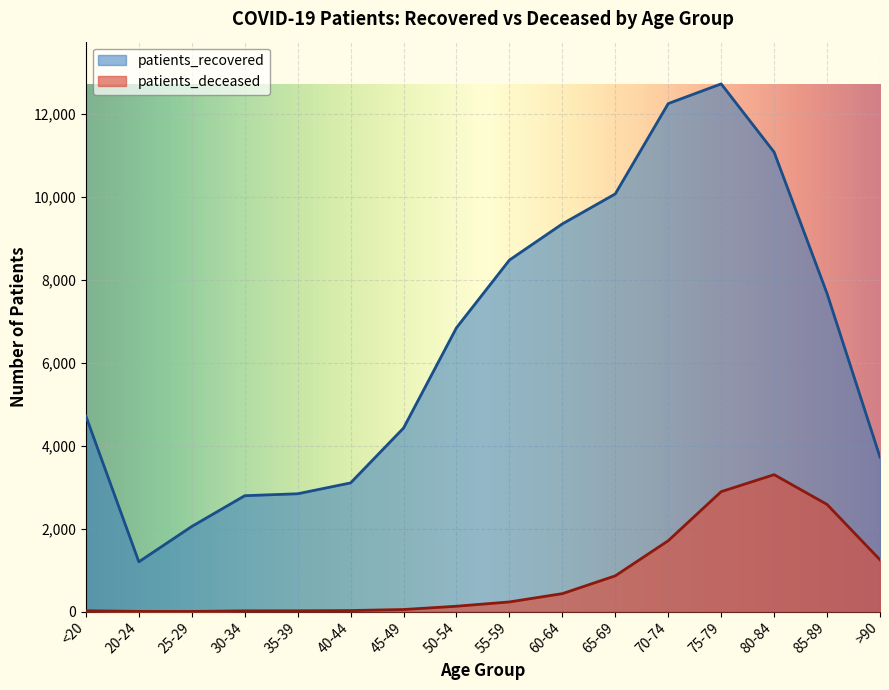

In patients_recovered, how many points are lower than both neighbors (excluding endpoints)?

1